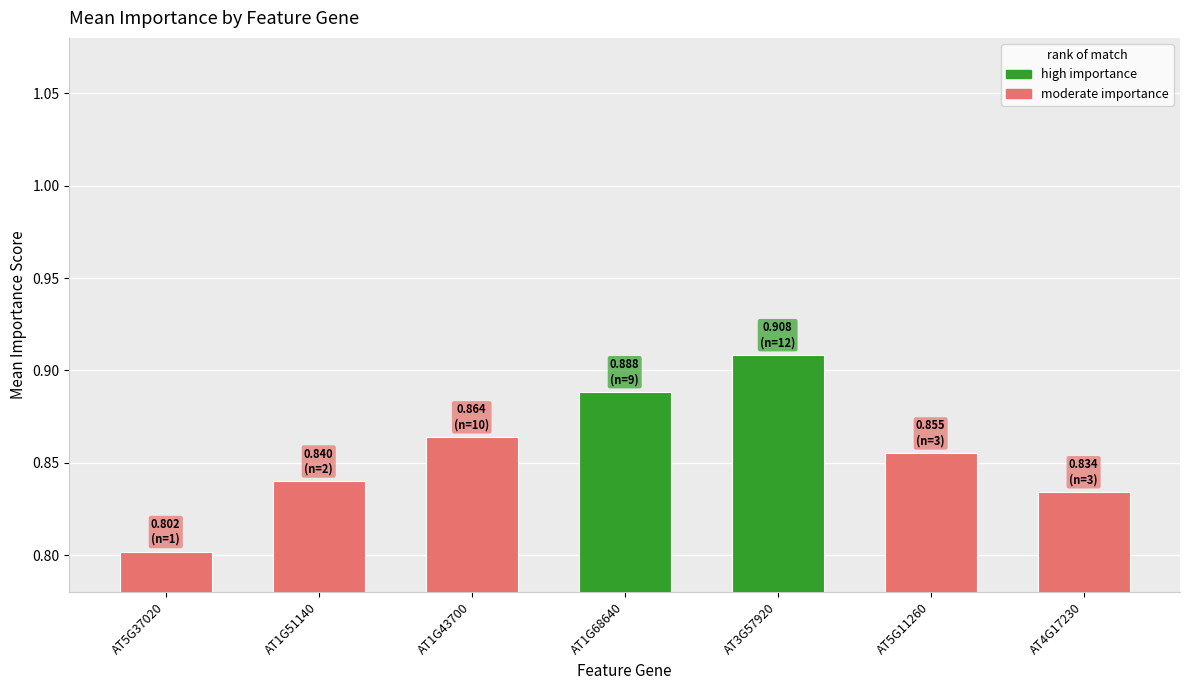

Where is the data nearest to the value 0?

AT5G37020